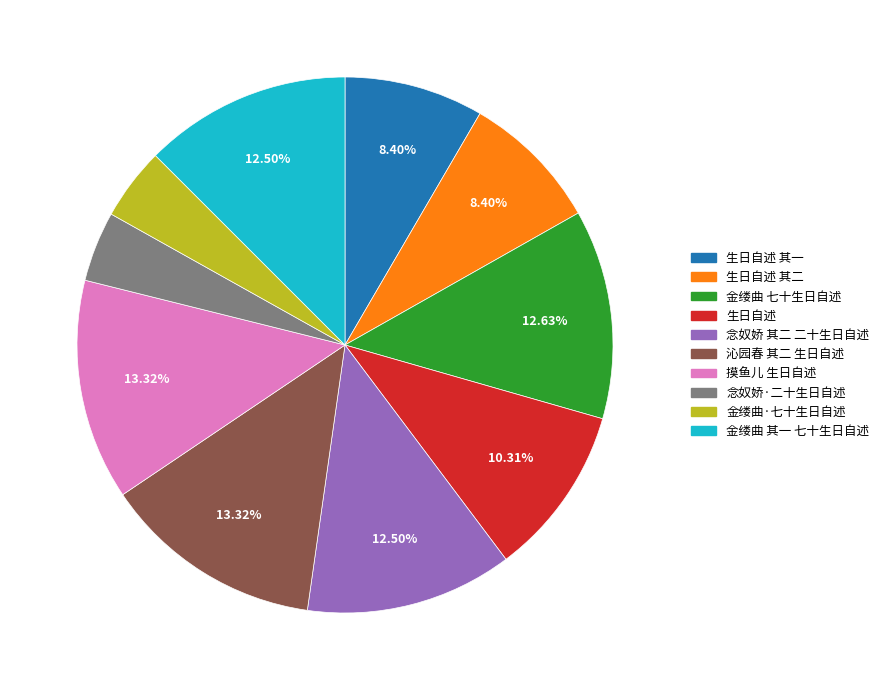

To the nearest percent, what portion does 金缕曲·七十生日自述 represent?

4%